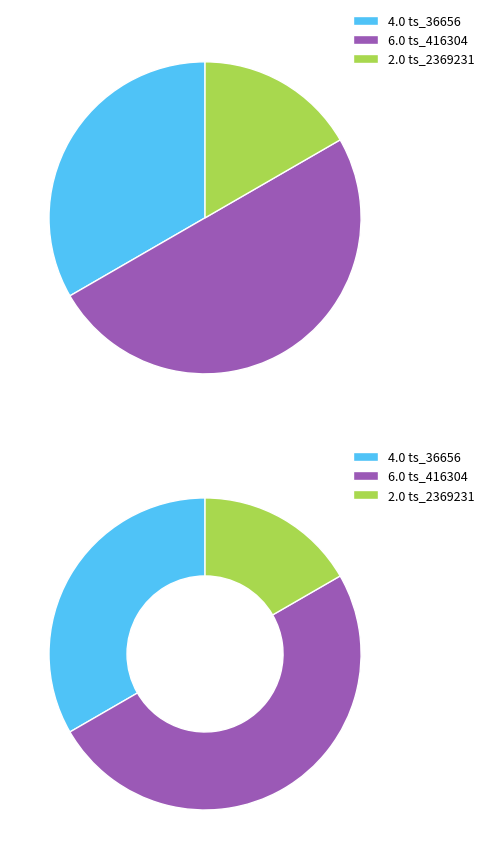

How many segments does this pie chart have?

3